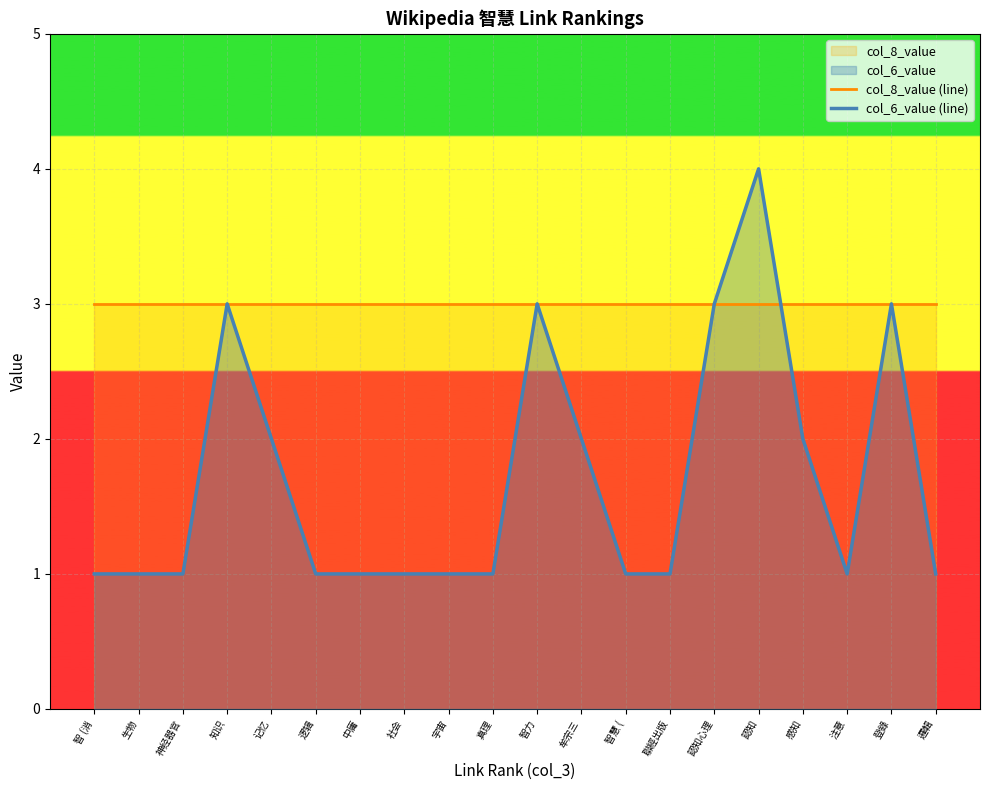

At which category does the chart reach its peak across all series?

認知